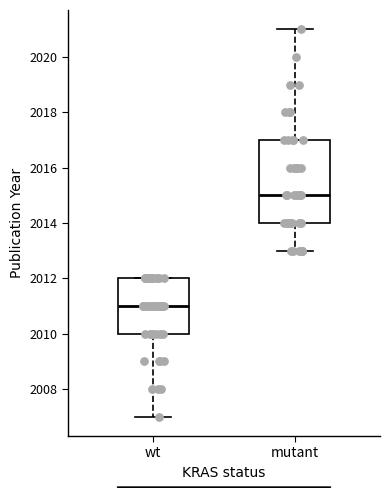

Where does the lower whisker of the box for wt end on the y-axis? The values are not printed on the chart, so give them approximately, as read against the axis.

2007